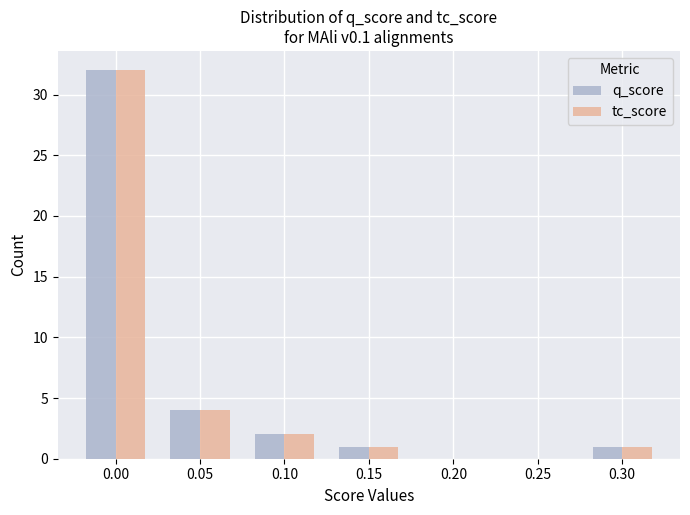

Is the value of tc_score at 0.20 greater than the value of q_score at 0.10?

No